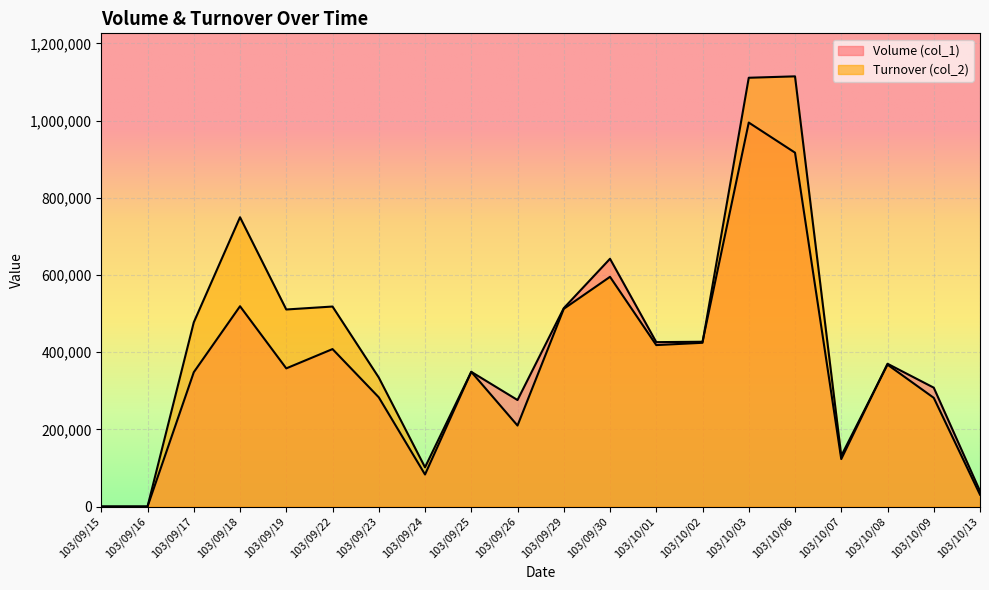

Reading left to right, transcribe all the data shown in this chart.

Volume (col_1): 0	0	348000	519000	358000	408000	283000	83000	349000	276000	514000	642000	426000	427000	995000	917000	123000	370000	308000	40000
Turnover (col_2): 0	0	477280	749590	510590	518240	334270	101660	349030	209840	512280	595200	418340	424310	1111070	1114720	131330	367660	281680	30800